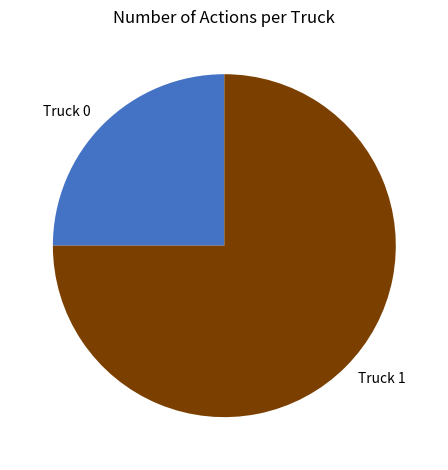

What is the ratio of the value at Truck 0 to the value at Truck 1?

0.3